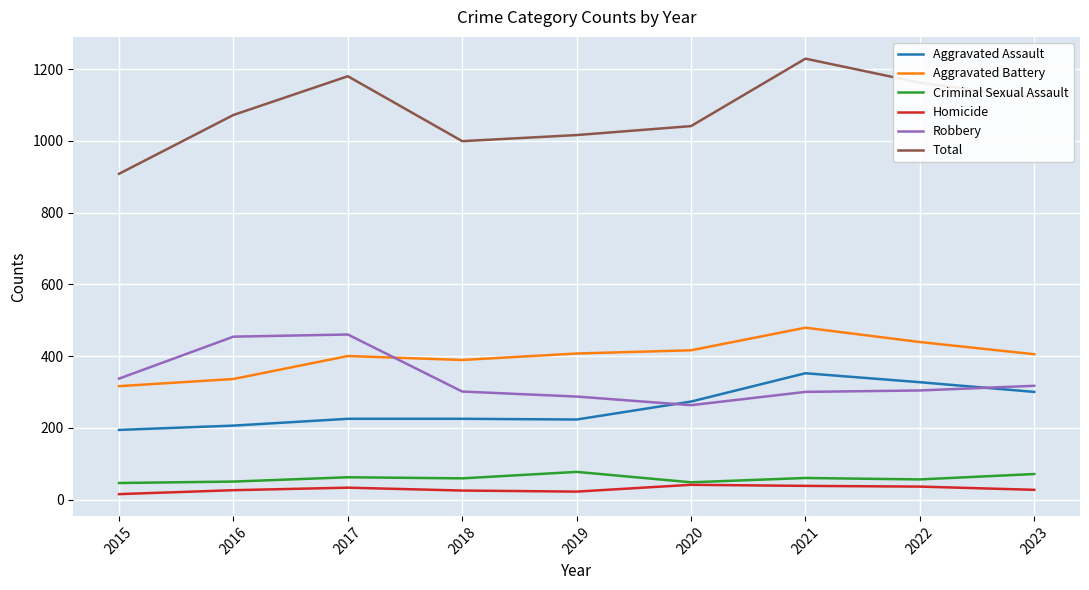

True or false: Criminal Sexual Assault has a value of 71 at 2023.

True